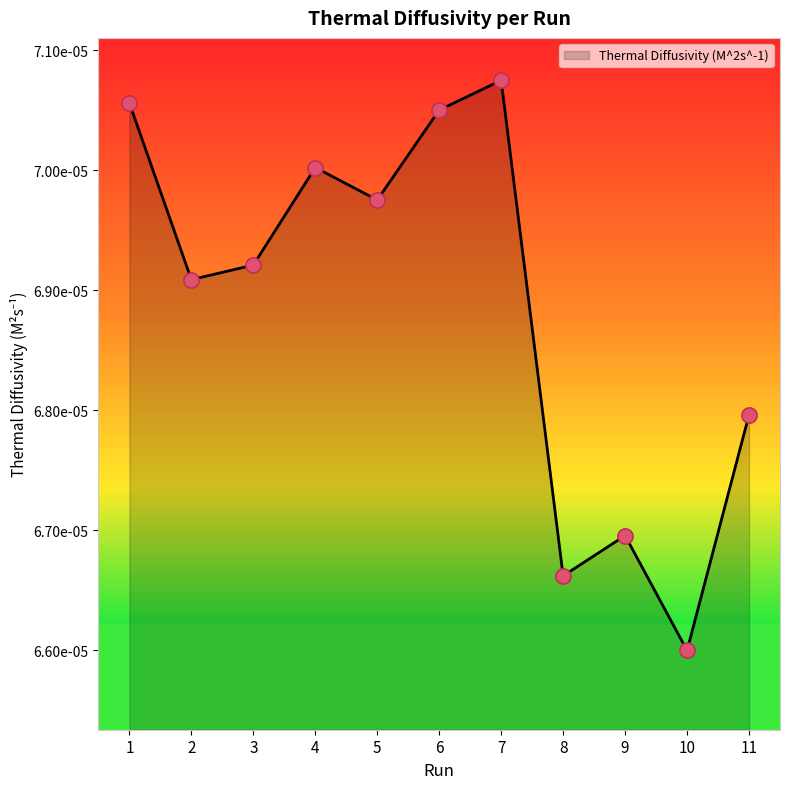

Between 9 and 8, which is larger?

9